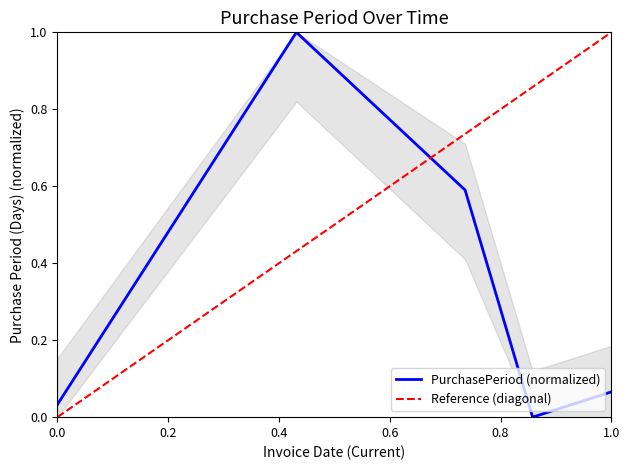

What is the average value?

0.3